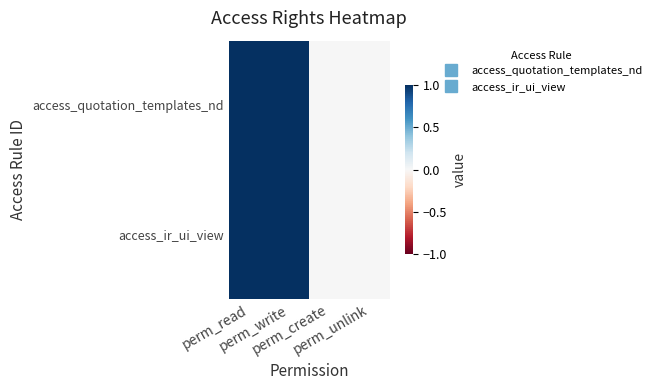

List the series in order of their peak value, lowest first.

access_quotation_templates_nd, access_ir_ui_view